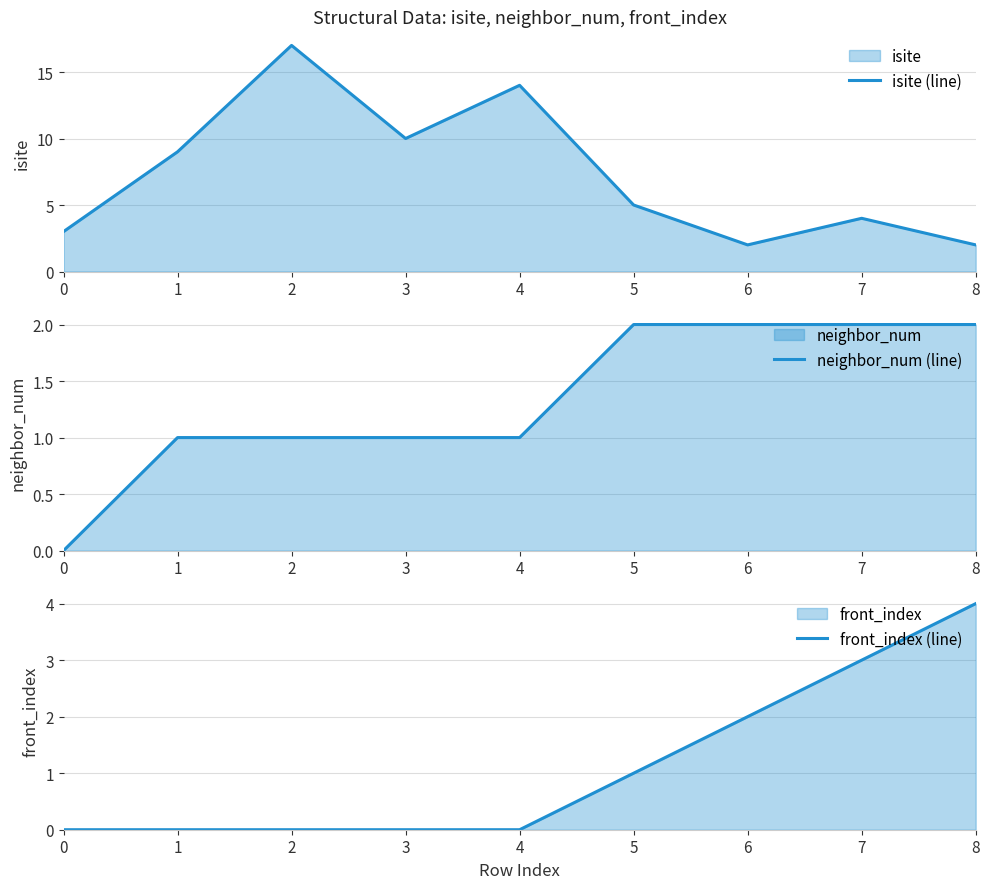

Which series has the largest total across all categories?

isite (line)